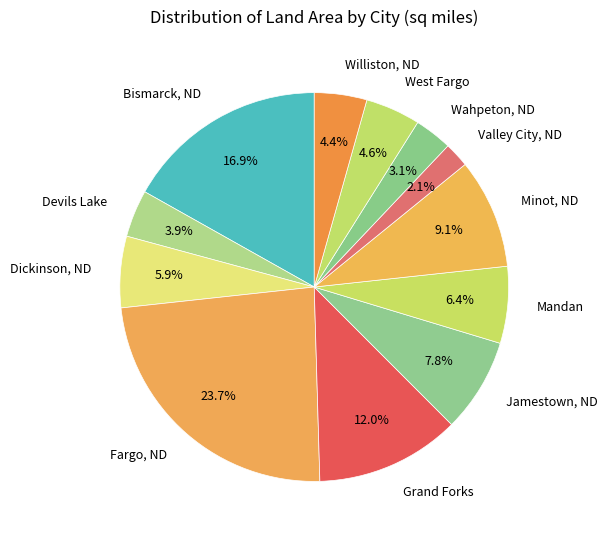

Rank the categories by value from highest to lowest.

Fargo, ND, Bismarck, ND, Grand Forks, Minot, ND, Jamestown, ND, Mandan, Dickinson, ND, West Fargo, Williston, ND, Devils Lake, Wahpeton, ND, Valley City, ND